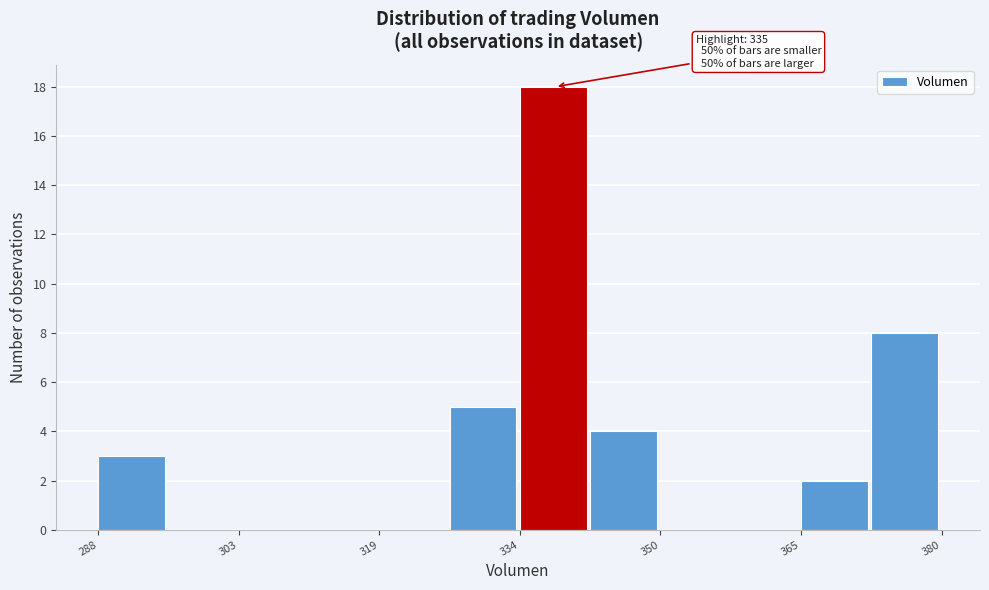

Around what value on the x-axis is the tallest bar? Give the approximate position of its centre, as read against the axis.

338